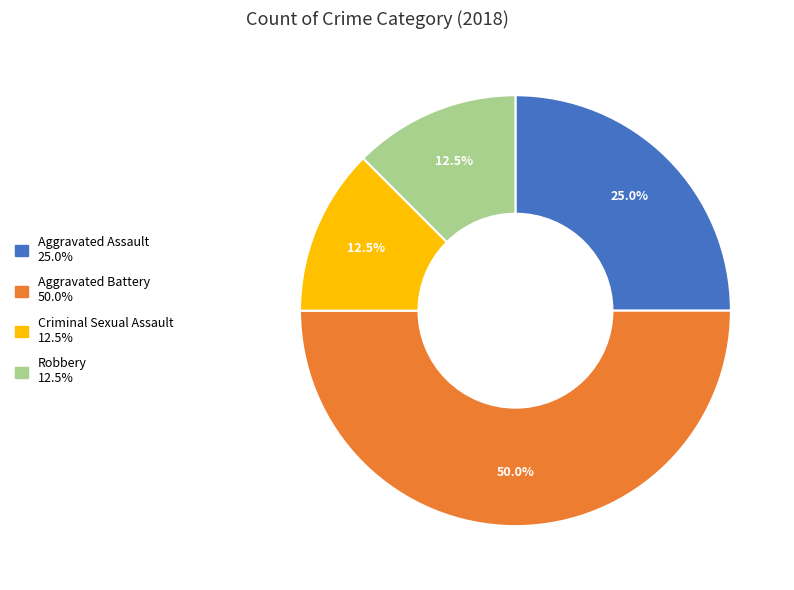

What portion of the pie excludes Aggravated Battery?

50.0%